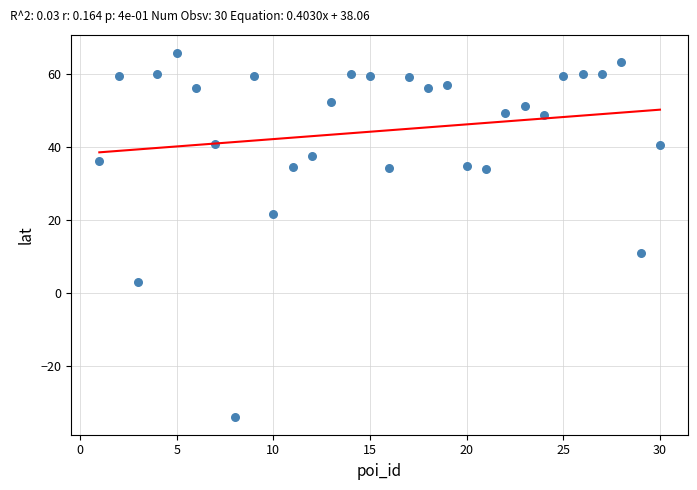

What Y value in the scatter plot is closest to 15?

10.8